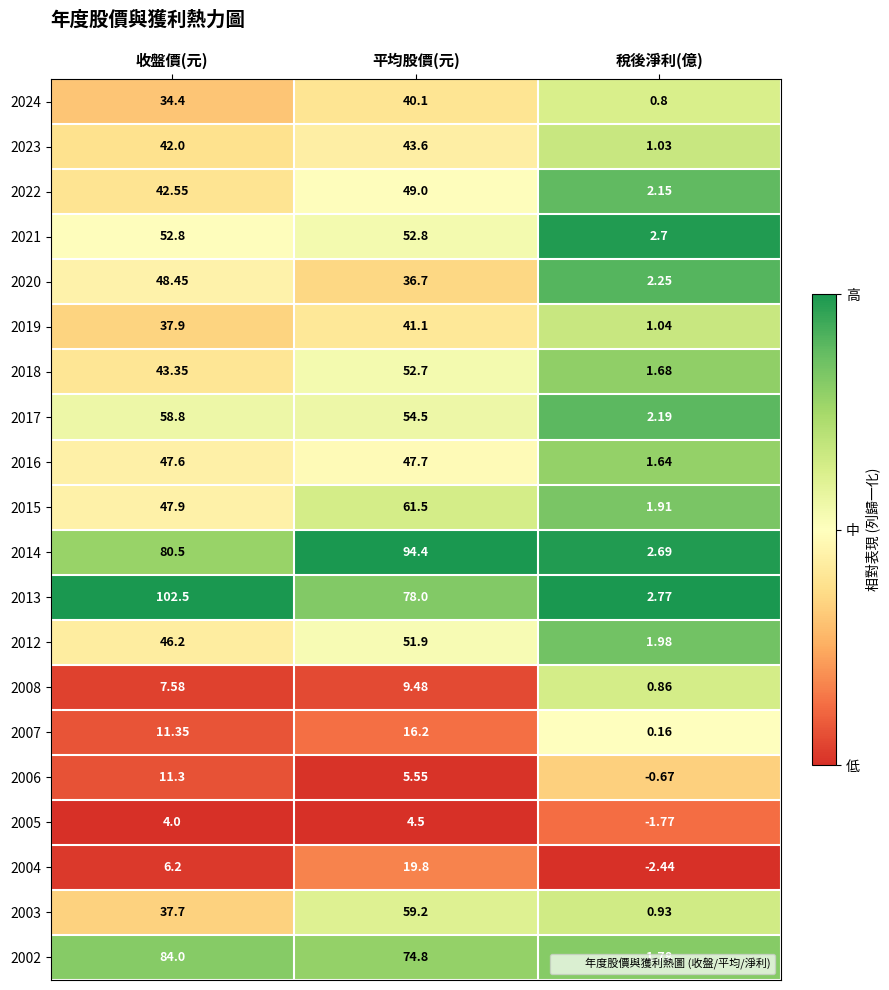

Which category has the lowest value in the 2023 series?

稅後淨利(億)